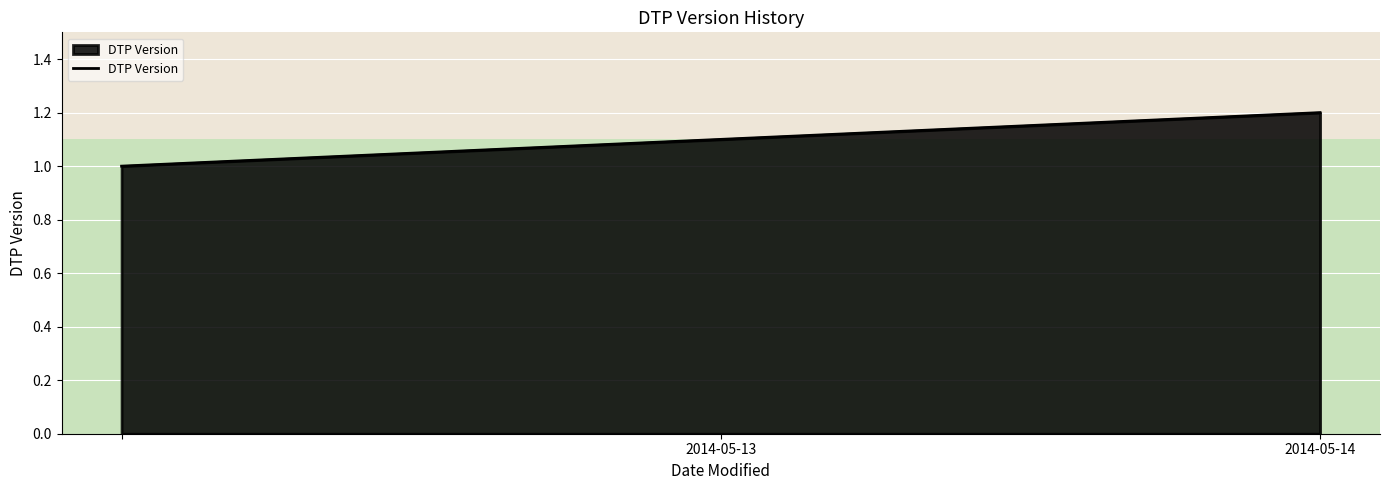

What is the minimum value shown in the chart?

1.0